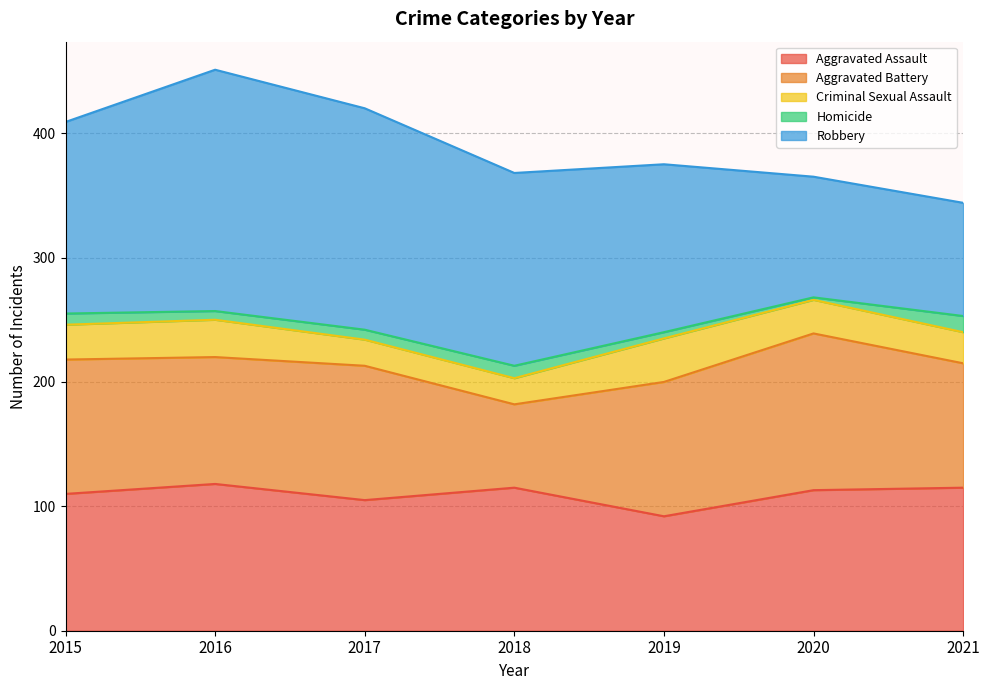

How many lines are shown in the chart?

5